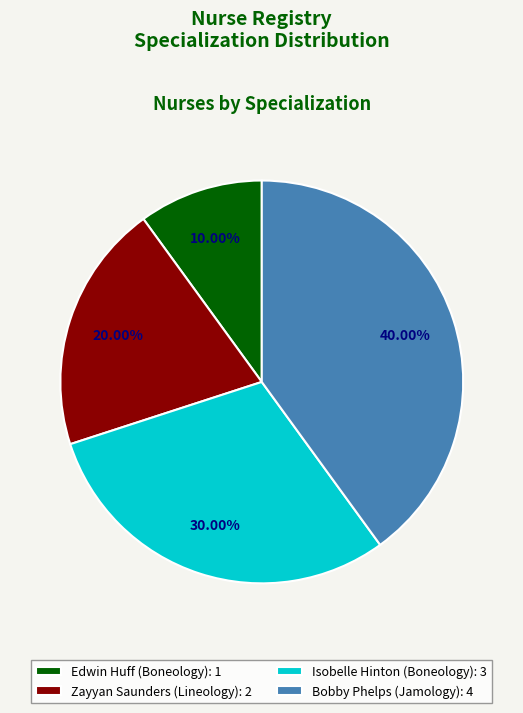

Which has a higher value, Bobby Phelps (Jamology) or Edwin Huff (Boneology)?

Bobby Phelps (Jamology)